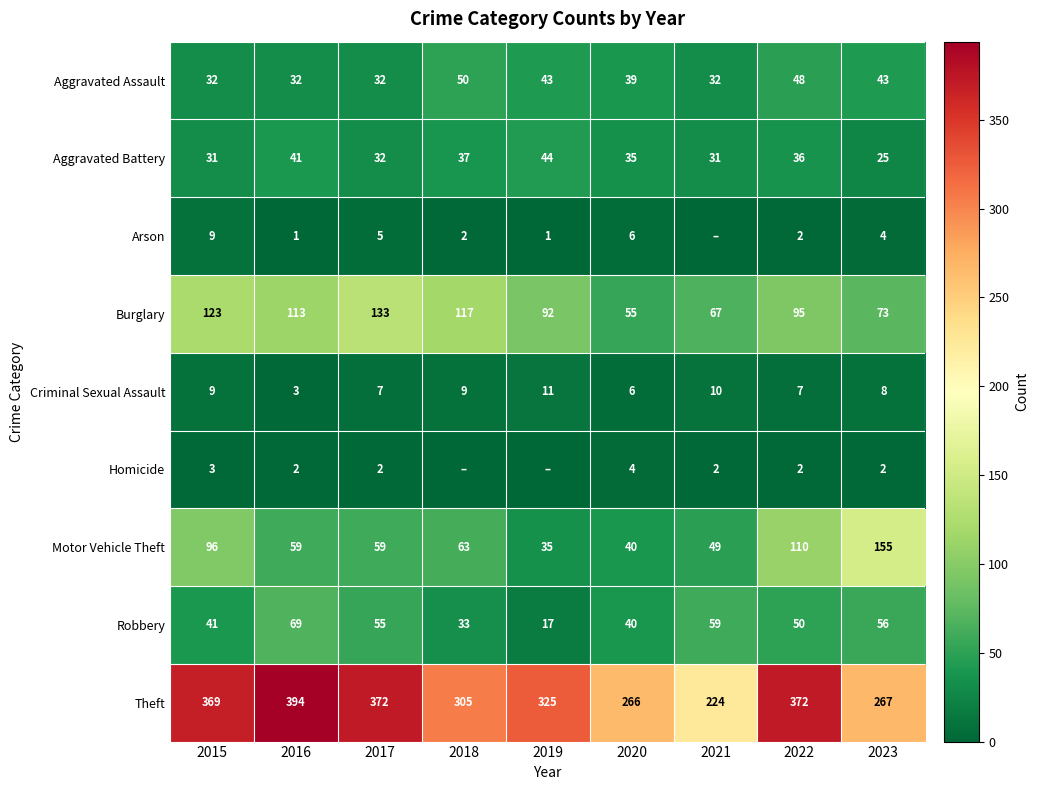

What is the difference between the highest and lowest values at 2020?

262